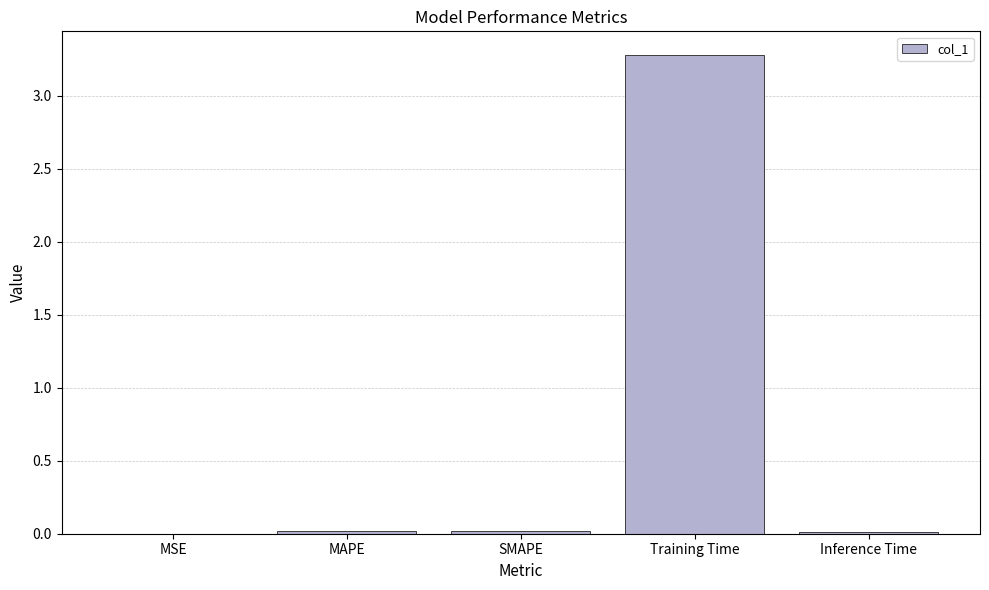

Which category has the highest value across all series?

Training Time